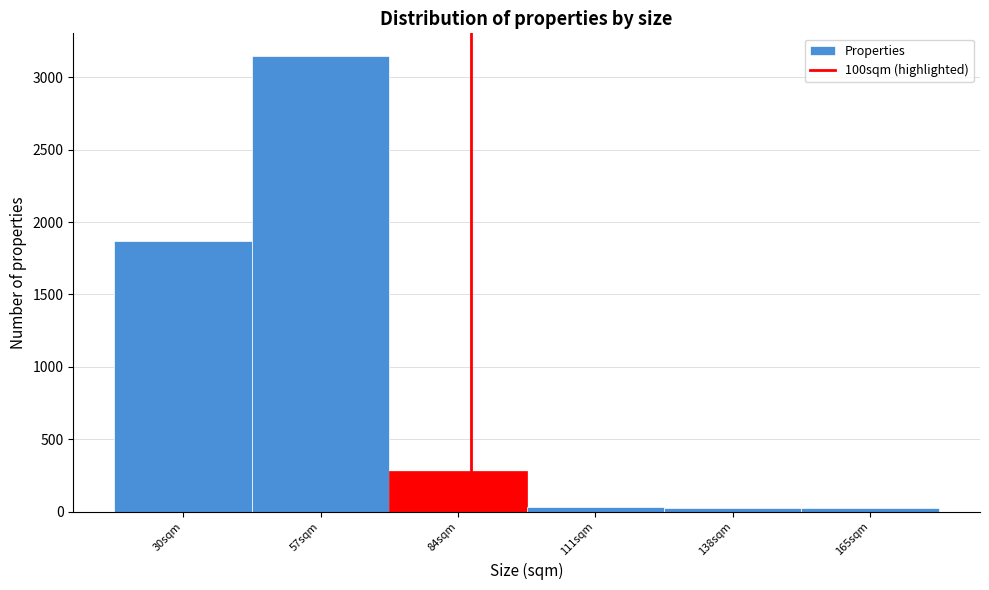

What is the greatest value displayed?

3147